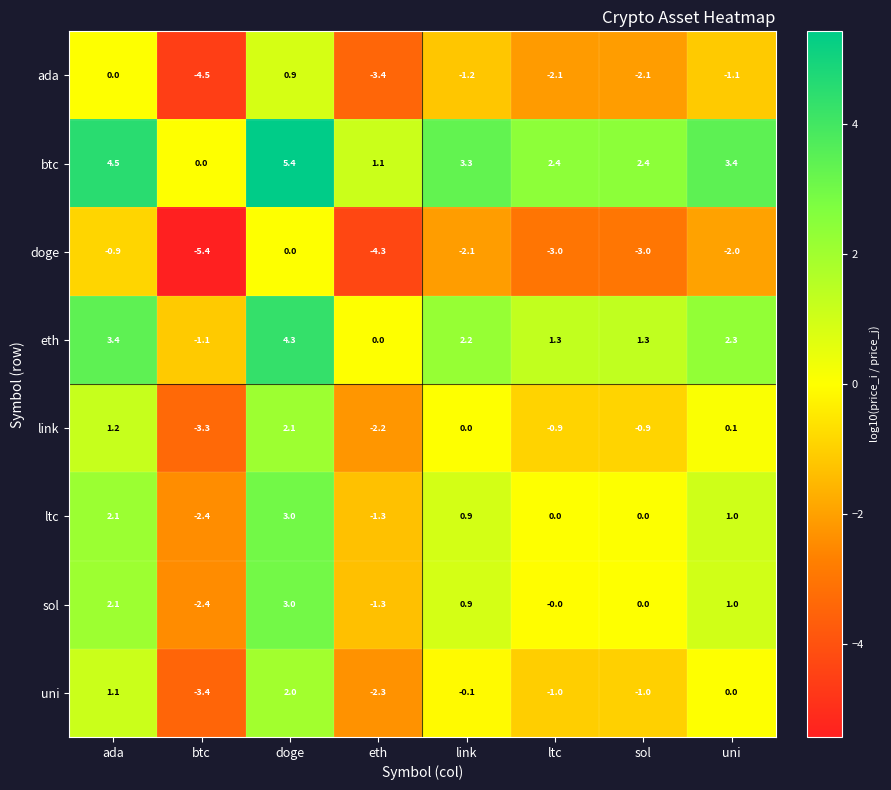

Which series has the largest total across all categories?

btc